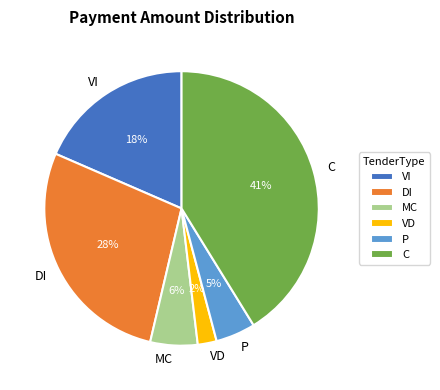

The P slice represents 5% of the pie. True or false?

True